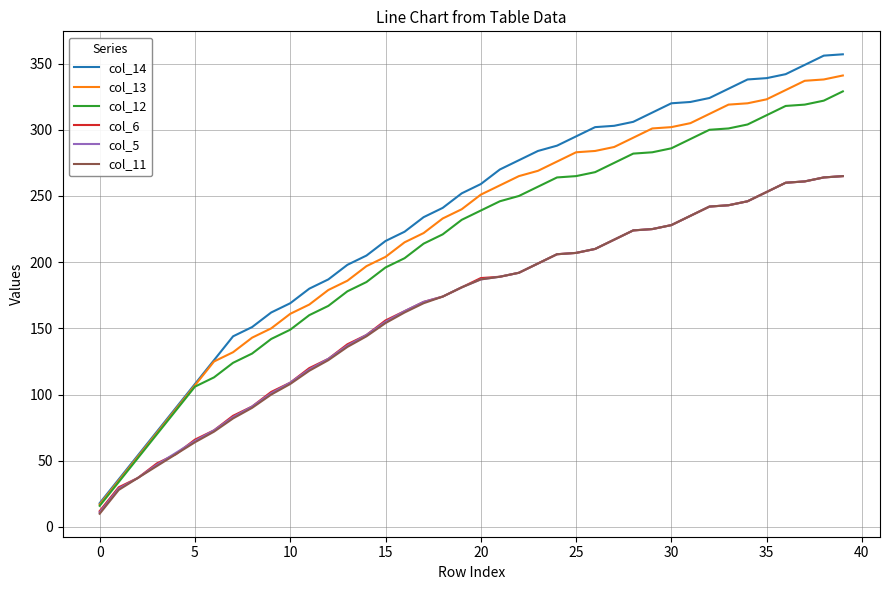

True or false: col_11 and col_14 intersect in this chart.

False